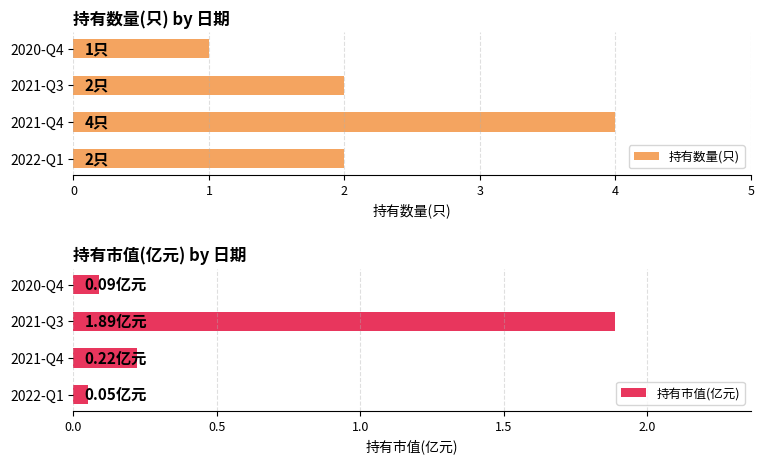

How many distinct data groups are displayed?

2